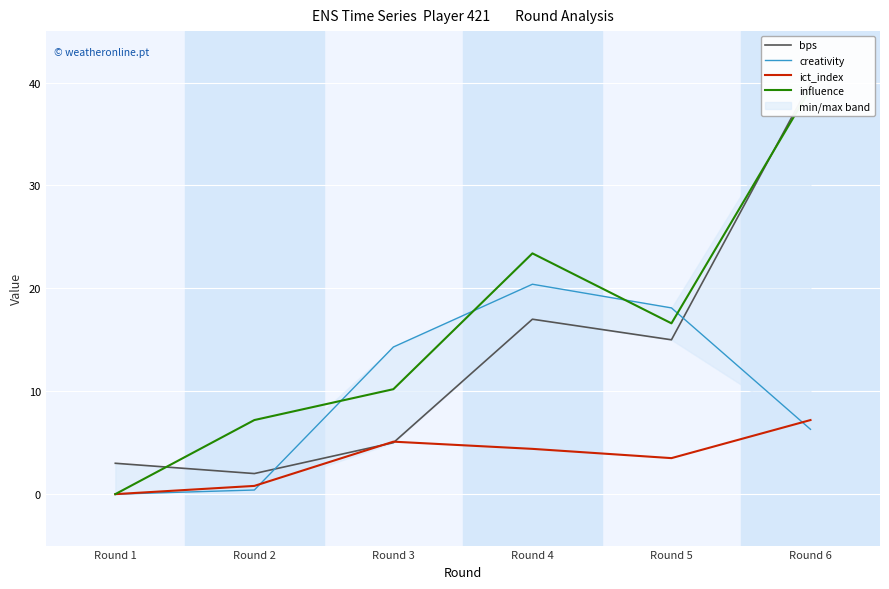

List the labels in order of creativity value, smallest first.

Round 1, Round 2, Round 6, Round 3, Round 5, Round 4